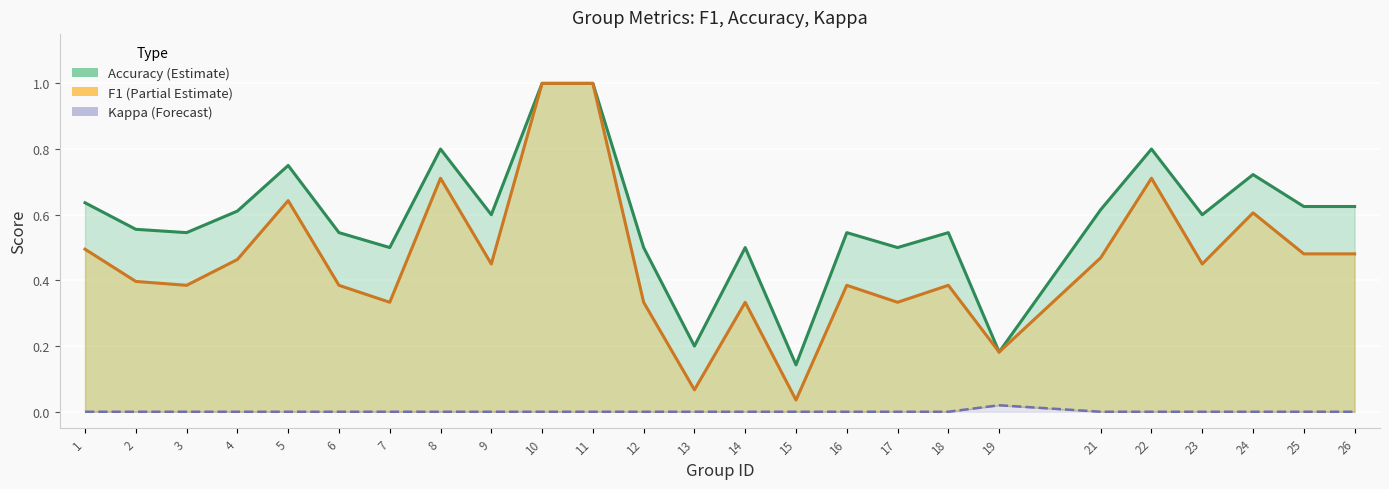

What value does the f1 series have at 4?

0.5